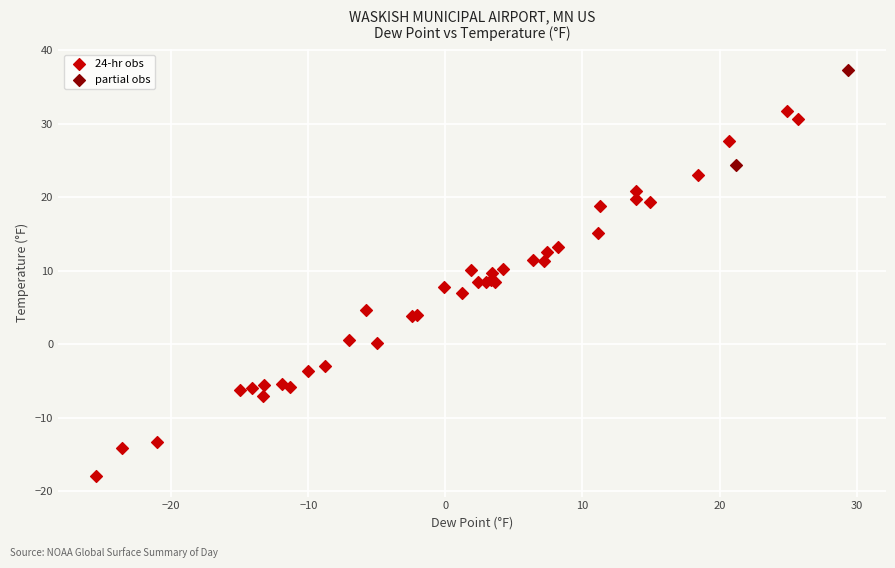

What are all the series names shown in the legend?

24-hr obs, partial obs